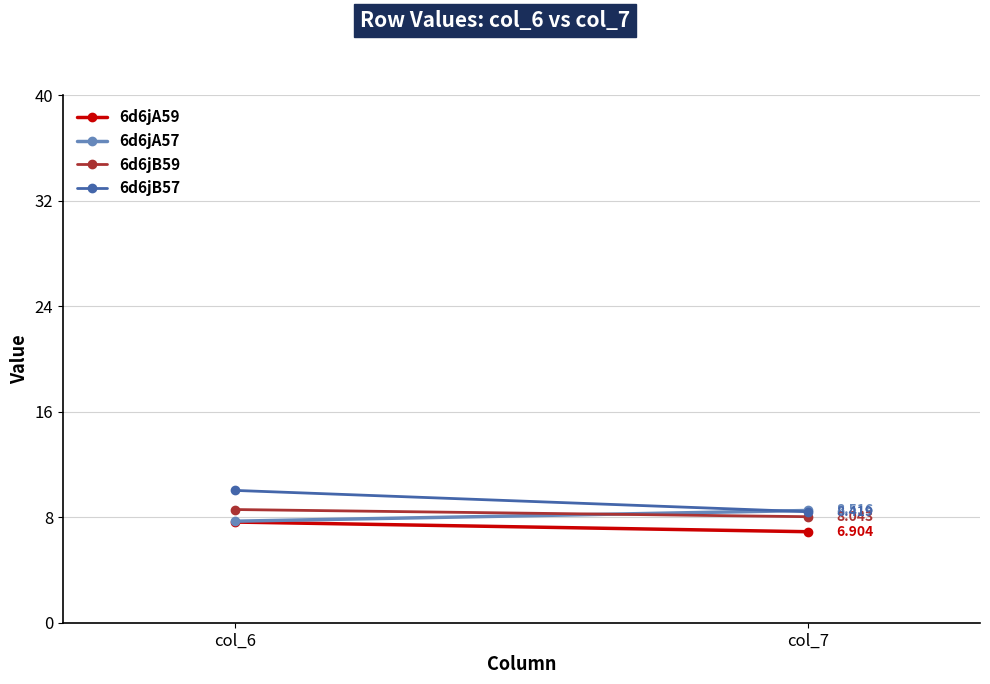

What is the sum of all 6d6jA59 values?

14.5